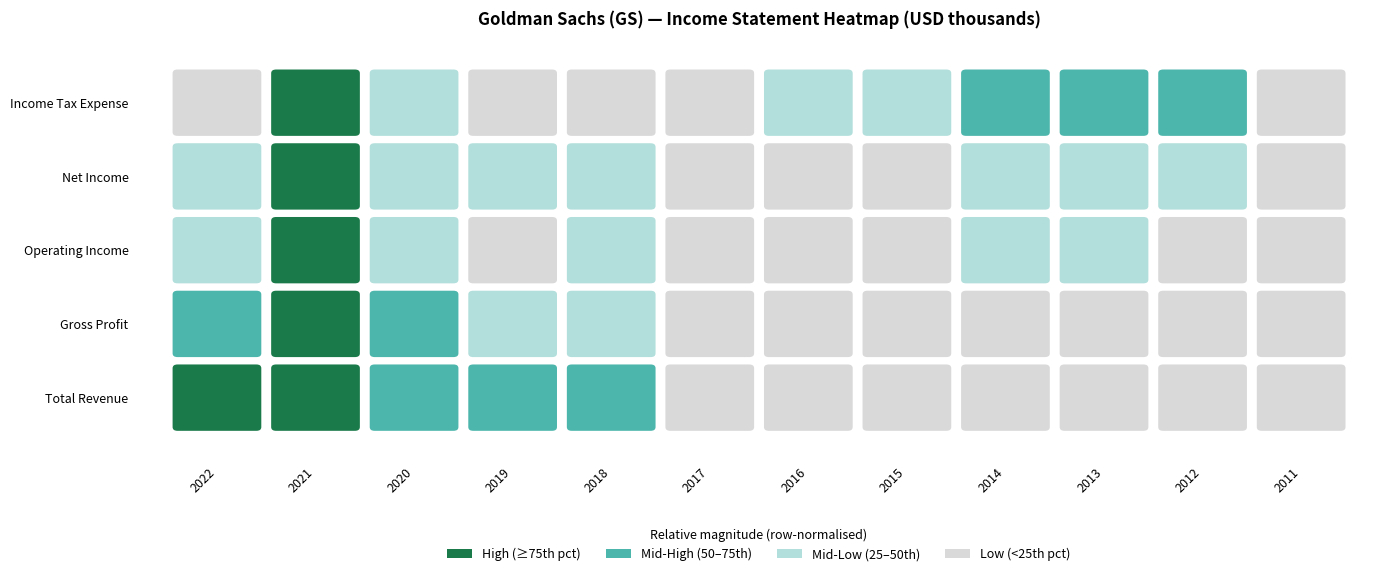

List the labels in order of Net Income value, smallest first.

2011, 2017, 2015, 2016, 2012, 2013, 2019, 2014, 2020, 2018, 2022, 2021